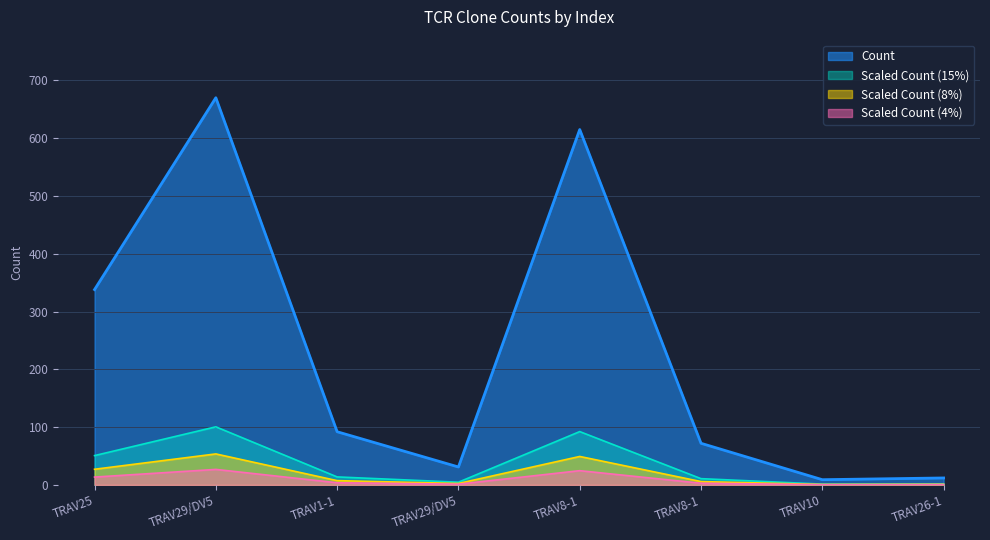

Reading left to right, what are all the values shown in this chart?

50.7	100.5	13.8	4.6	92.2	10.8	1.3	1.8